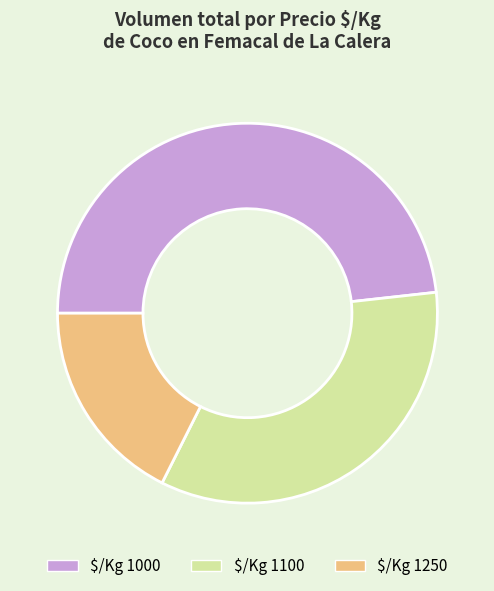

Which category has the biggest portion of the pie?

$/Kg 1000